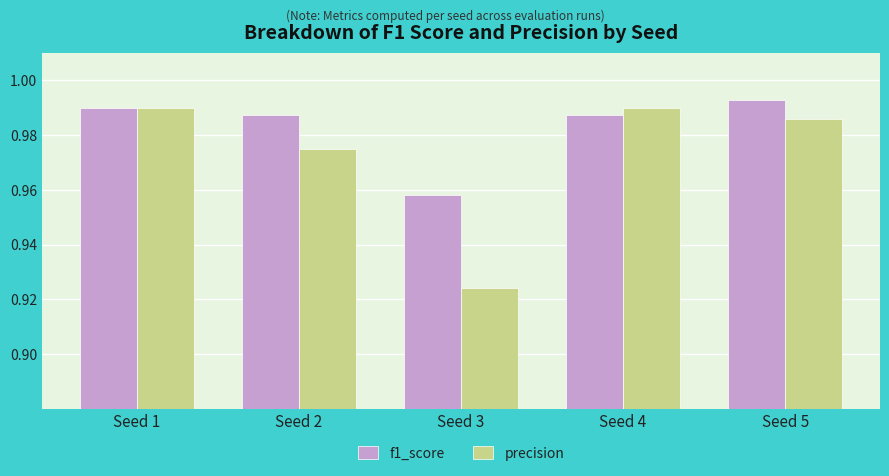

Count the precision values in the range 0 to 1.

5